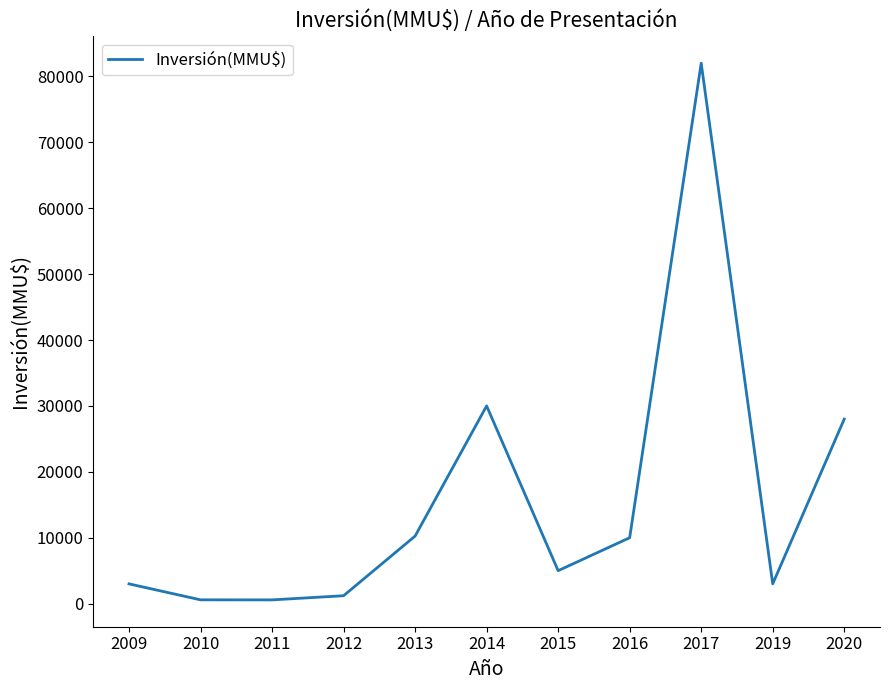

Which category has the highest value across all series?

2017